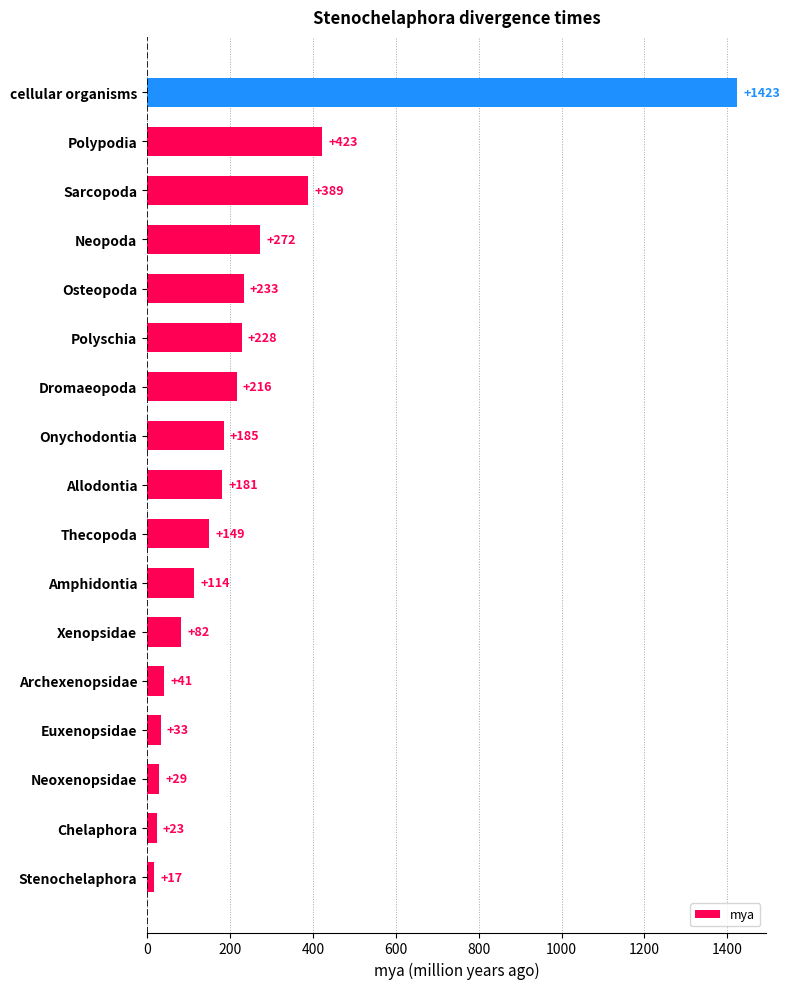

The chart shows a value of 27 at Amphidontia. True or false?

False